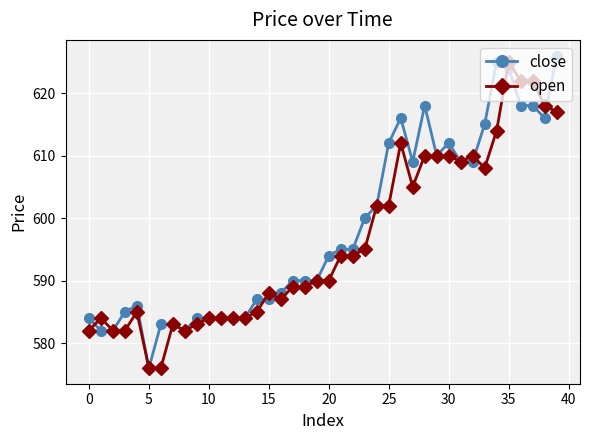

What is the value of the close point at the 8th from the left?

583